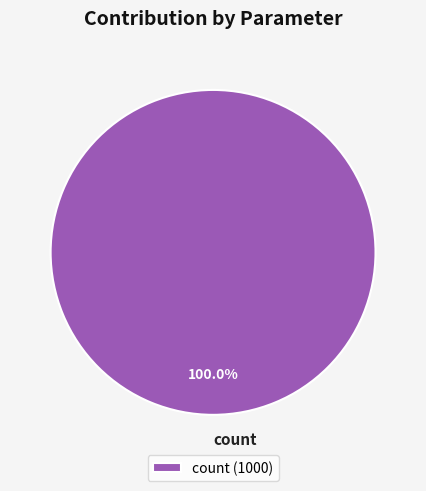

Is there a majority slice in this chart?

Yes